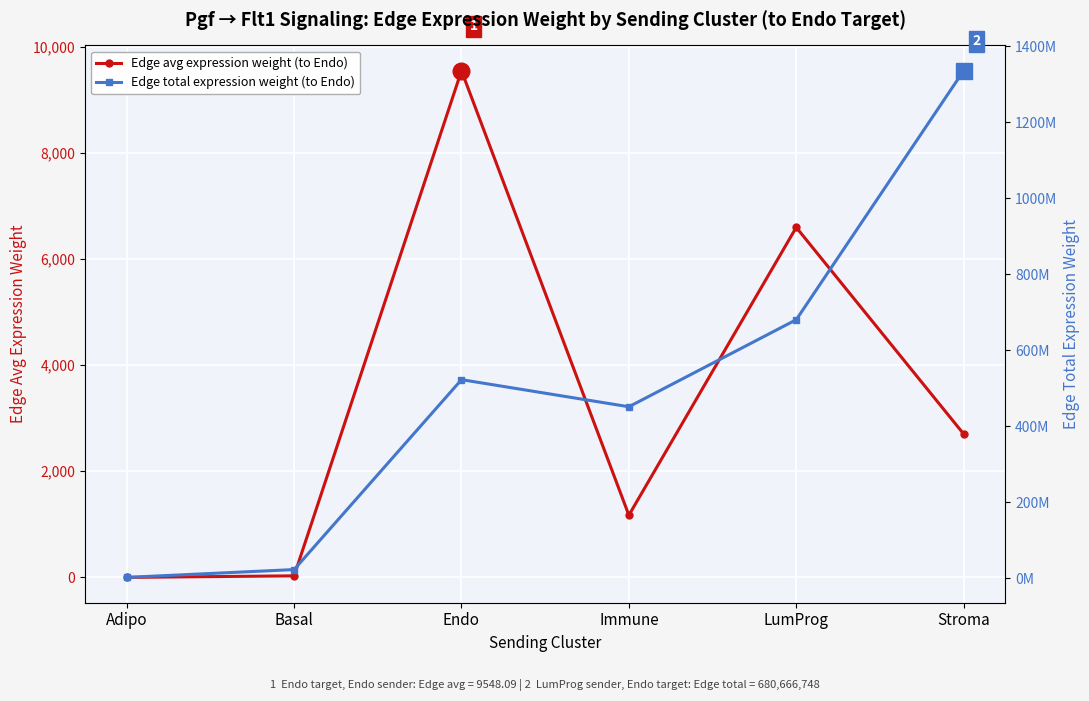

Which series changed the most between Immune and Stroma?

Edge total expression weight (to Endo)